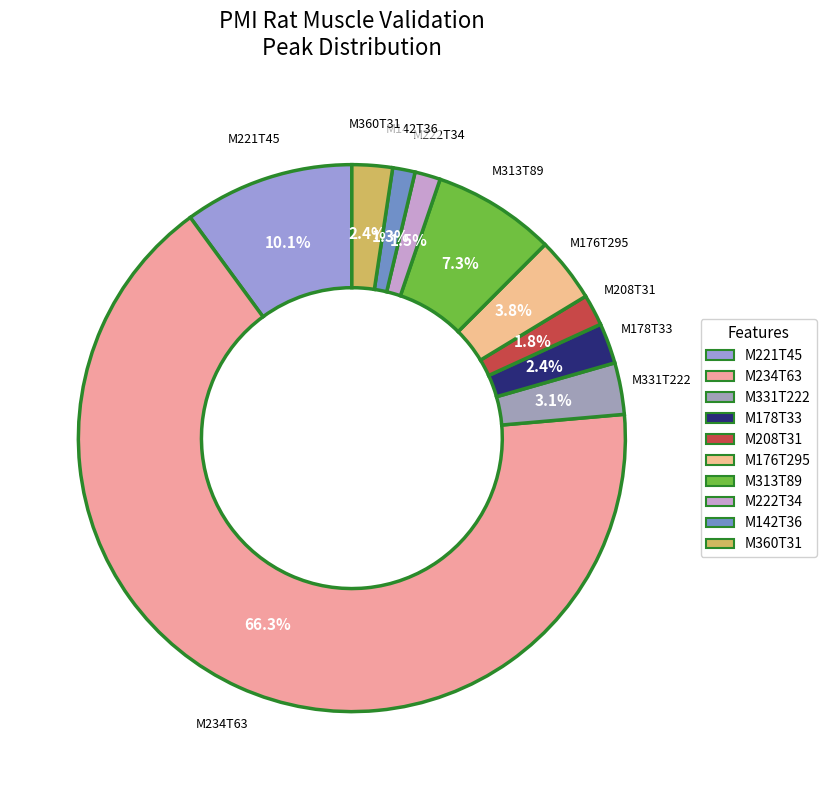

What is the majority slice?

M234T63